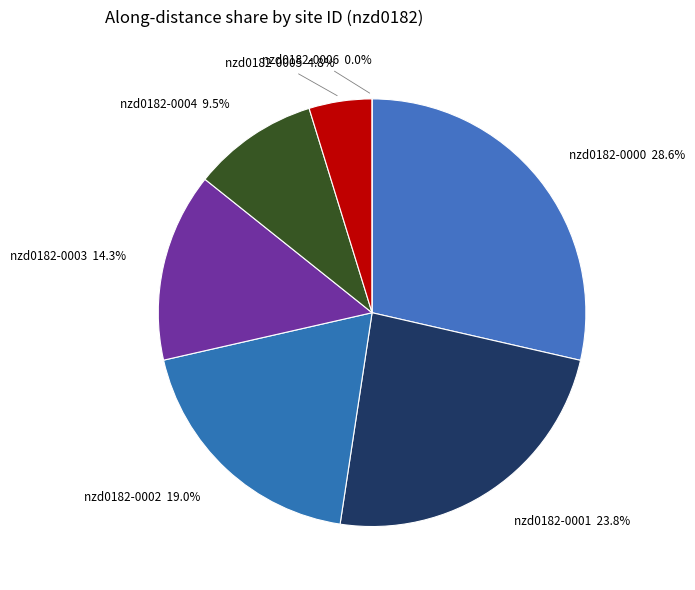

To the nearest percent, what portion does nzd0182-0003 represent?

14%